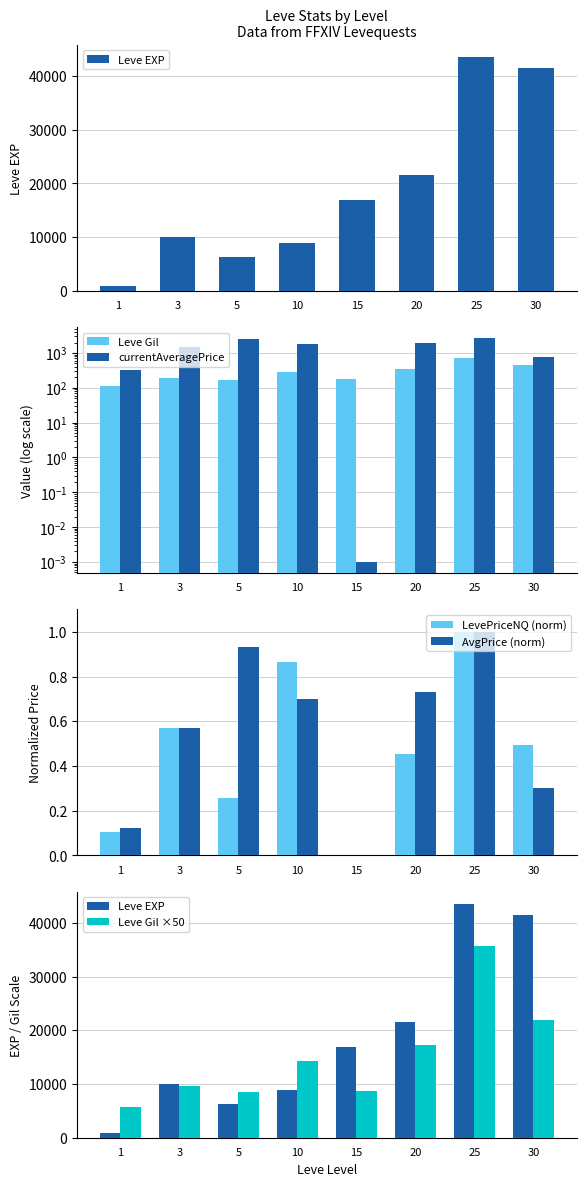

What are all the series names shown in the legend?

Leve EXP, Leve Gil, currentAveragePrice, LevePriceNQ (norm), AvgPrice (norm), Leve Gil ×50